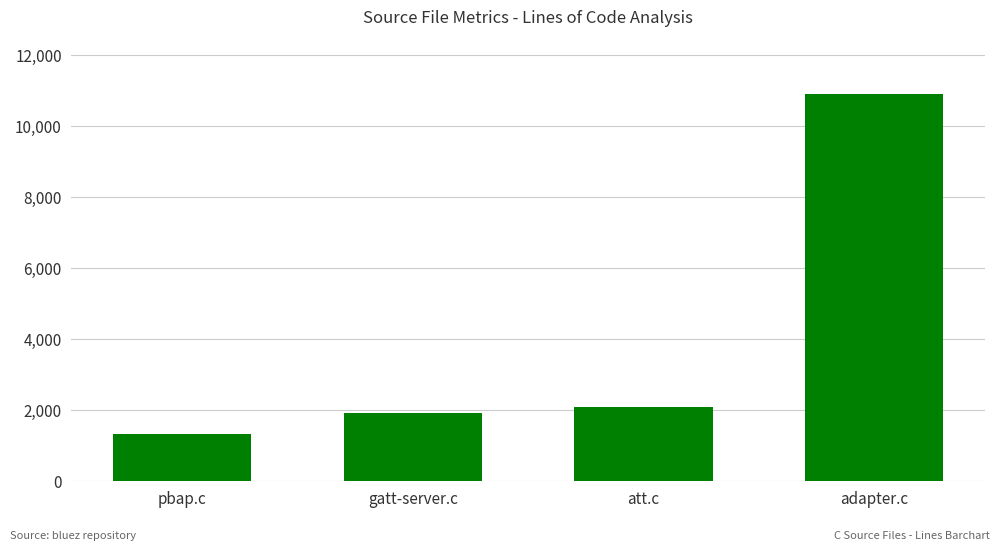

Reading right to left, extract all data points from this chart.

10881	2071	1906	1328